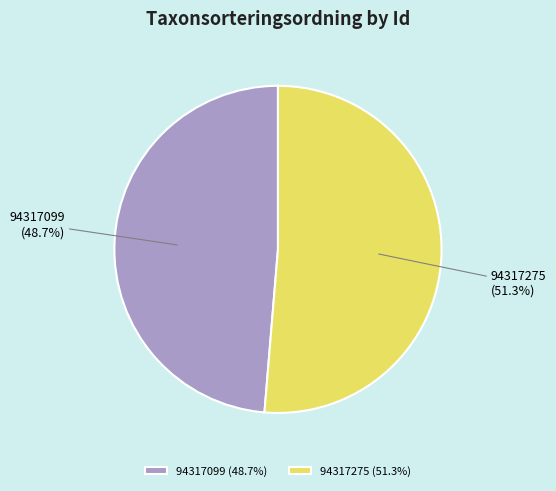

Which slice represents more than half of the pie?

94317275